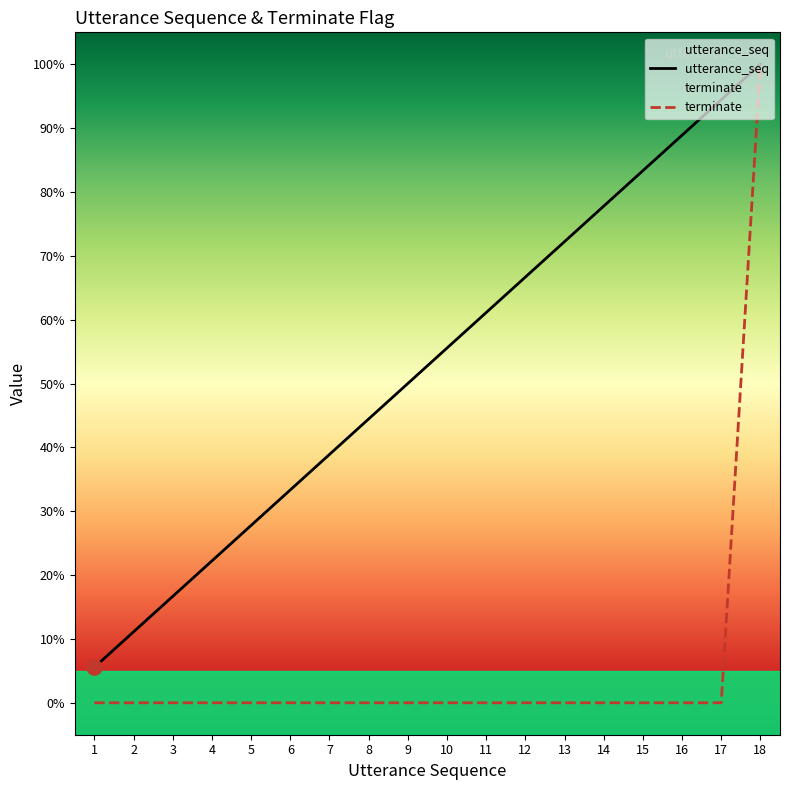

Is the value of utterance_seq at 15 greater than the value of terminate at 1?

Yes